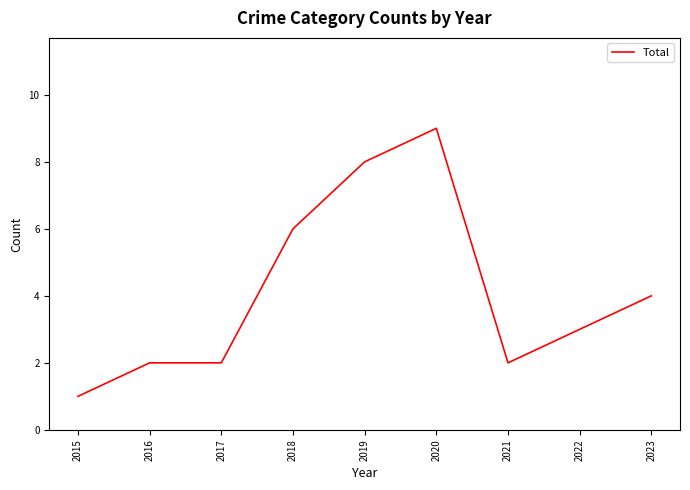

Which category has the highest value across all series?

2020